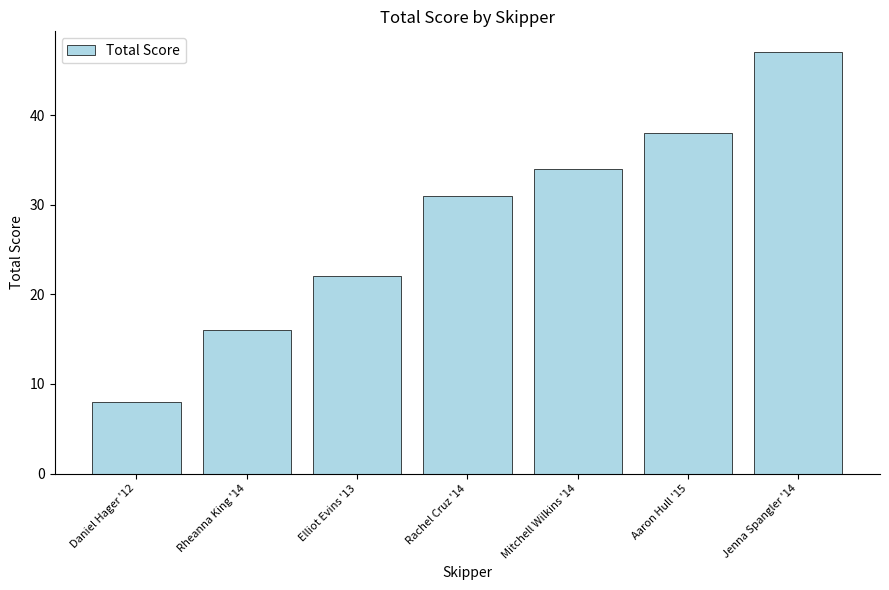

List the labels in order of value, largest first.

Jenna Spangler '14, Aaron Hull '15, Mitchell Wilkins '14, Rachel Cruz '14, Elliot Evins '13, Rheanna King '14, Daniel Hager '12